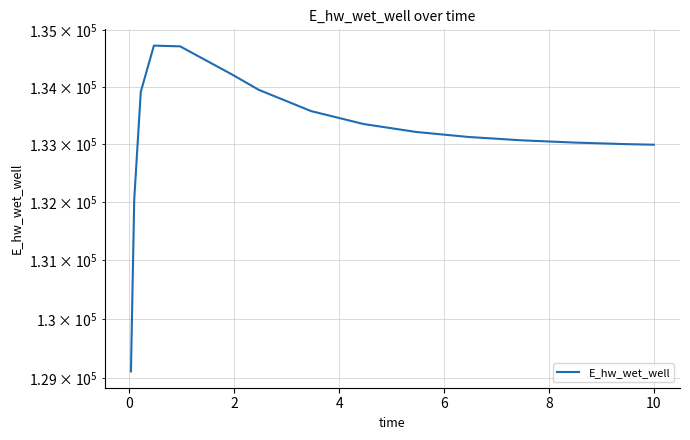

Is it true that the value at 0 is 88685.6?

False